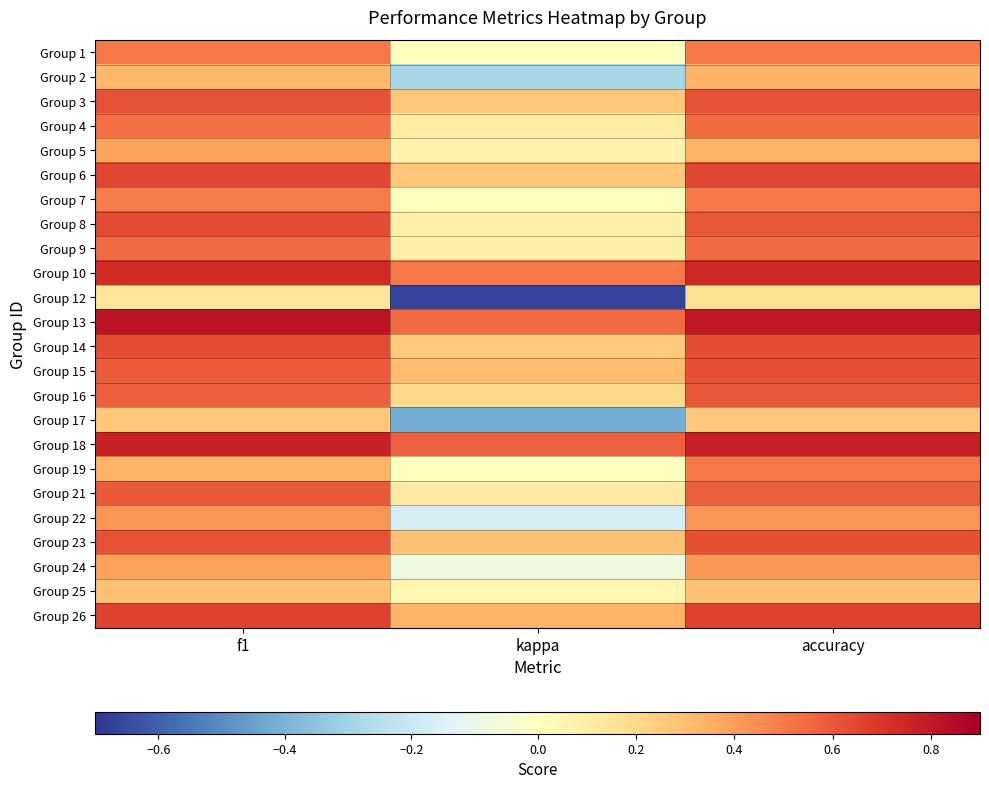

Rank the series by their maximum value, from lowest to highest.

Group 12, Group 17, Group 25, Group 2, Group 5, Group 24, Group 22, Group 1, Group 7, Group 19, Group 4, Group 9, Group 21, Group 16, Group 3, Group 15, Group 23, Group 14, Group 8, Group 6, Group 26, Group 10, Group 18, Group 13